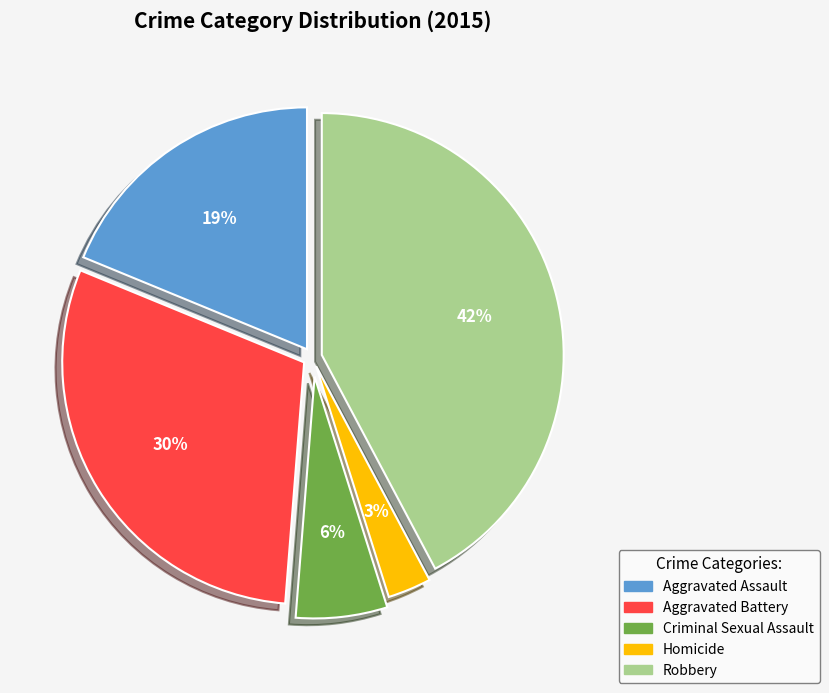

To the nearest percent, what is the difference between the Aggravated Battery and Criminal Sexual Assault slice percentages?

24%